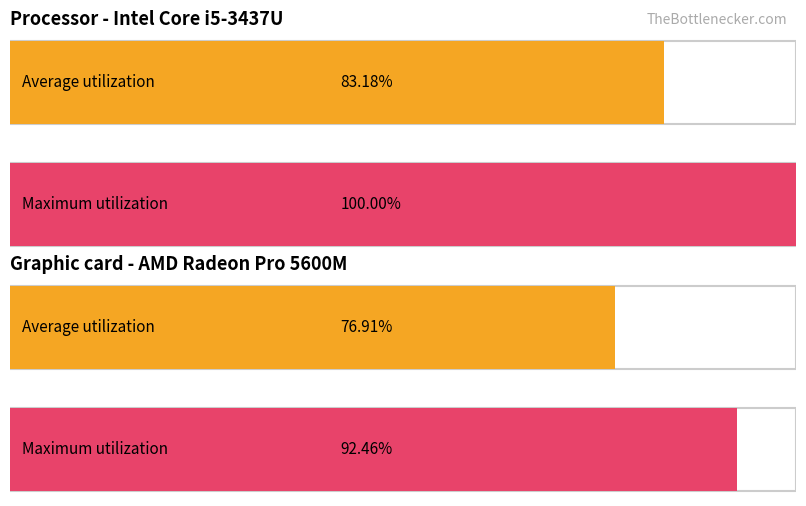

What are all the series names shown in the legend?

Average utilization, Maximum utilization